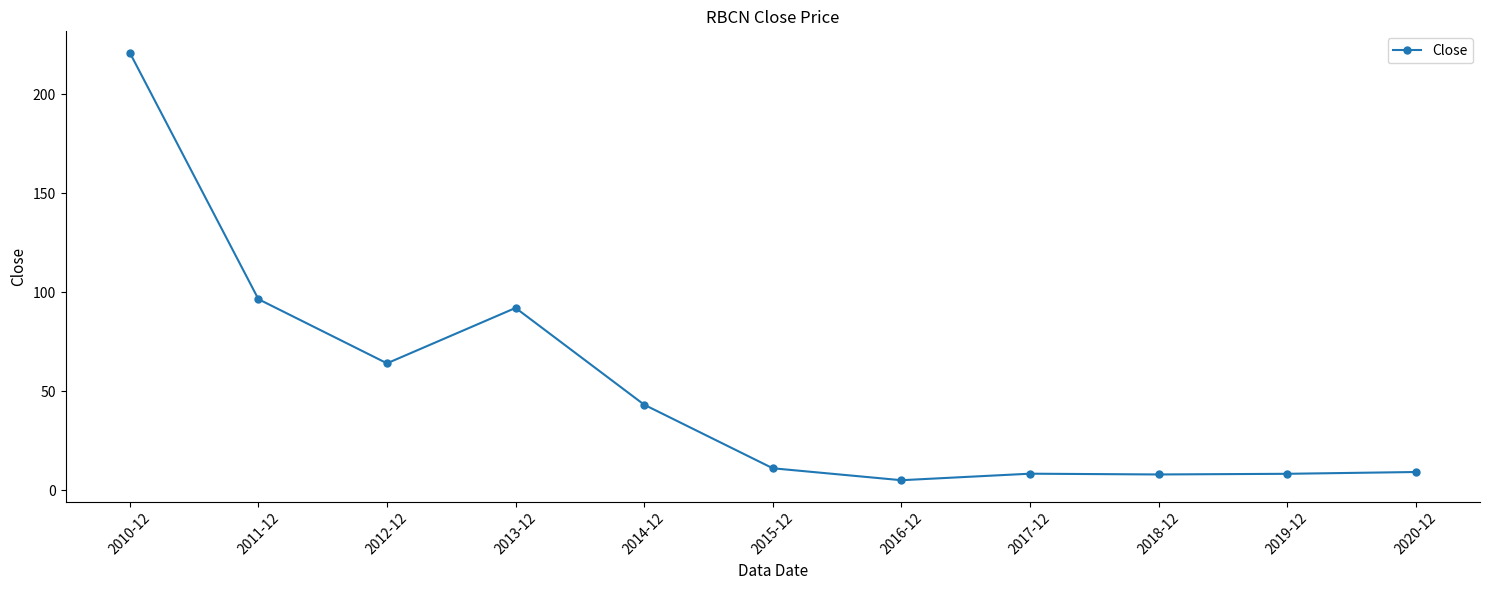

True or false: the data shows 21.8 at 2012-12.

False